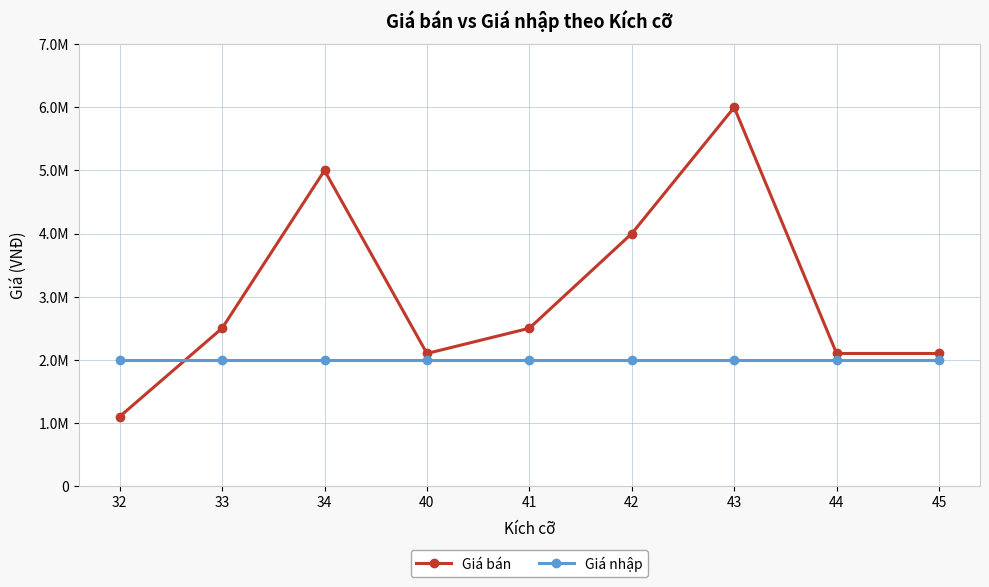

List the series in order of their peak value, lowest first.

Giá nhập, Giá bán